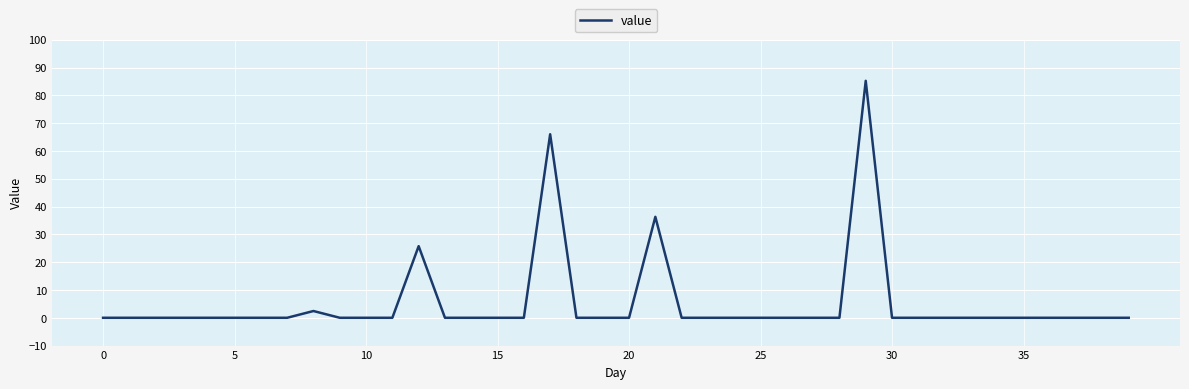

What is the difference between the maximum and minimum values?

85.2